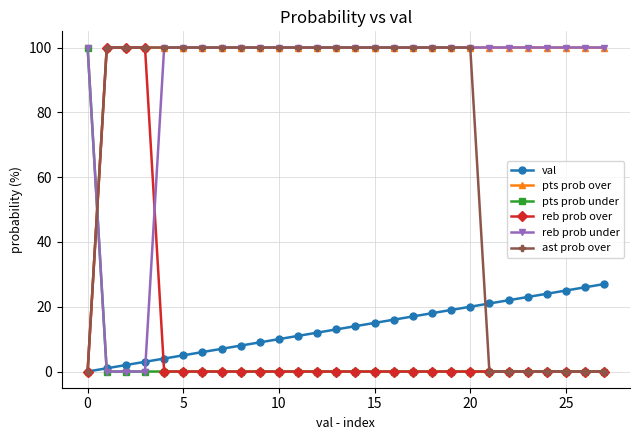

True or false: ast prob over and val cross at least once.

True